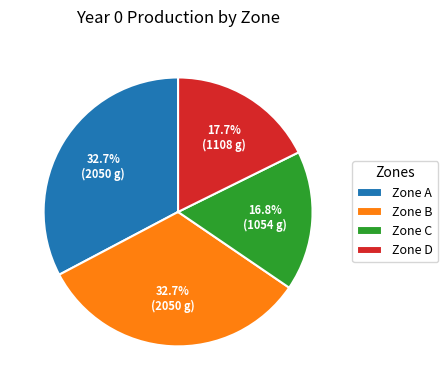

Approximately how many times larger is the value at Zone B compared to Zone A?

1.0